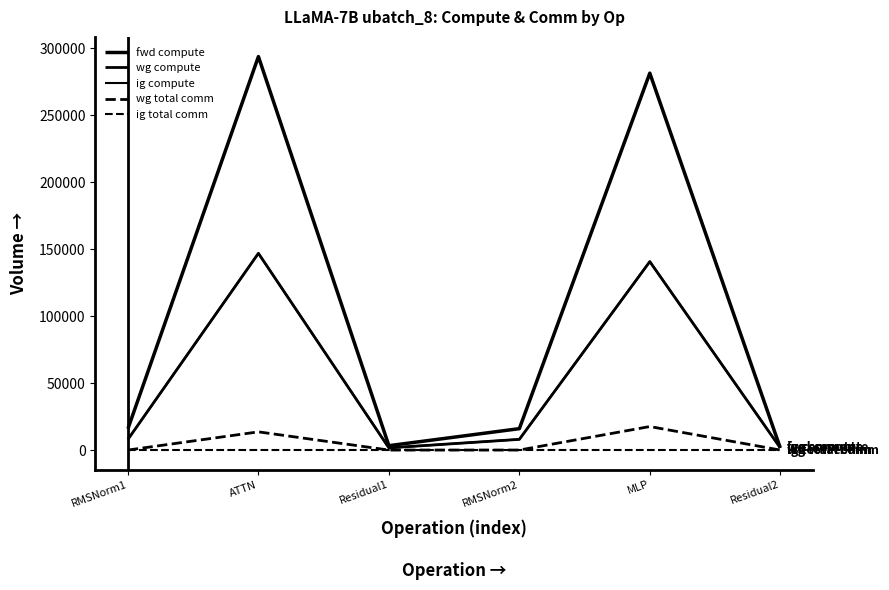

What is the sum of all wg total comm values?

31142.1